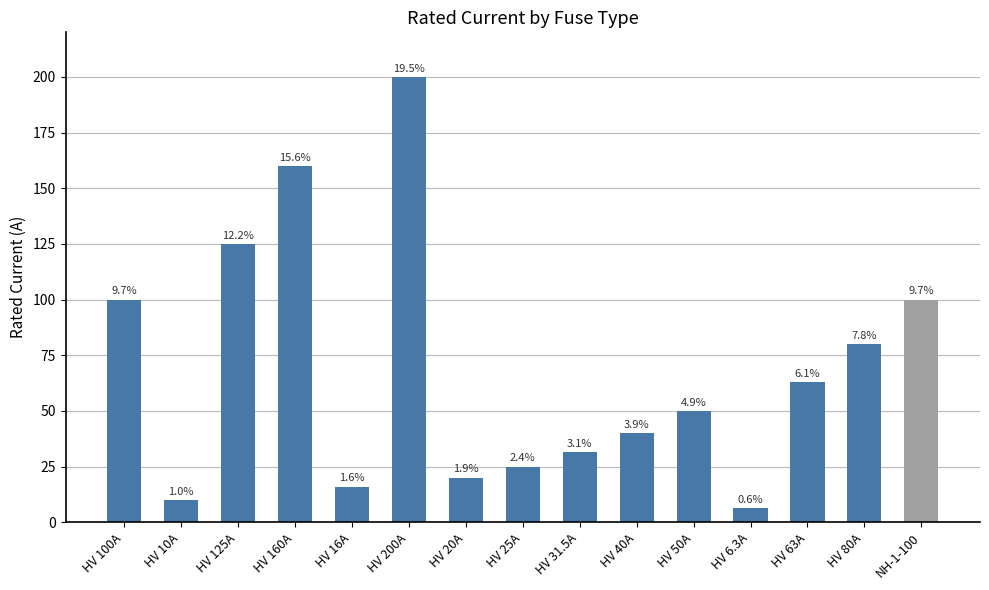

What is the change in value from HV 160A to HV 200A?

+40.0